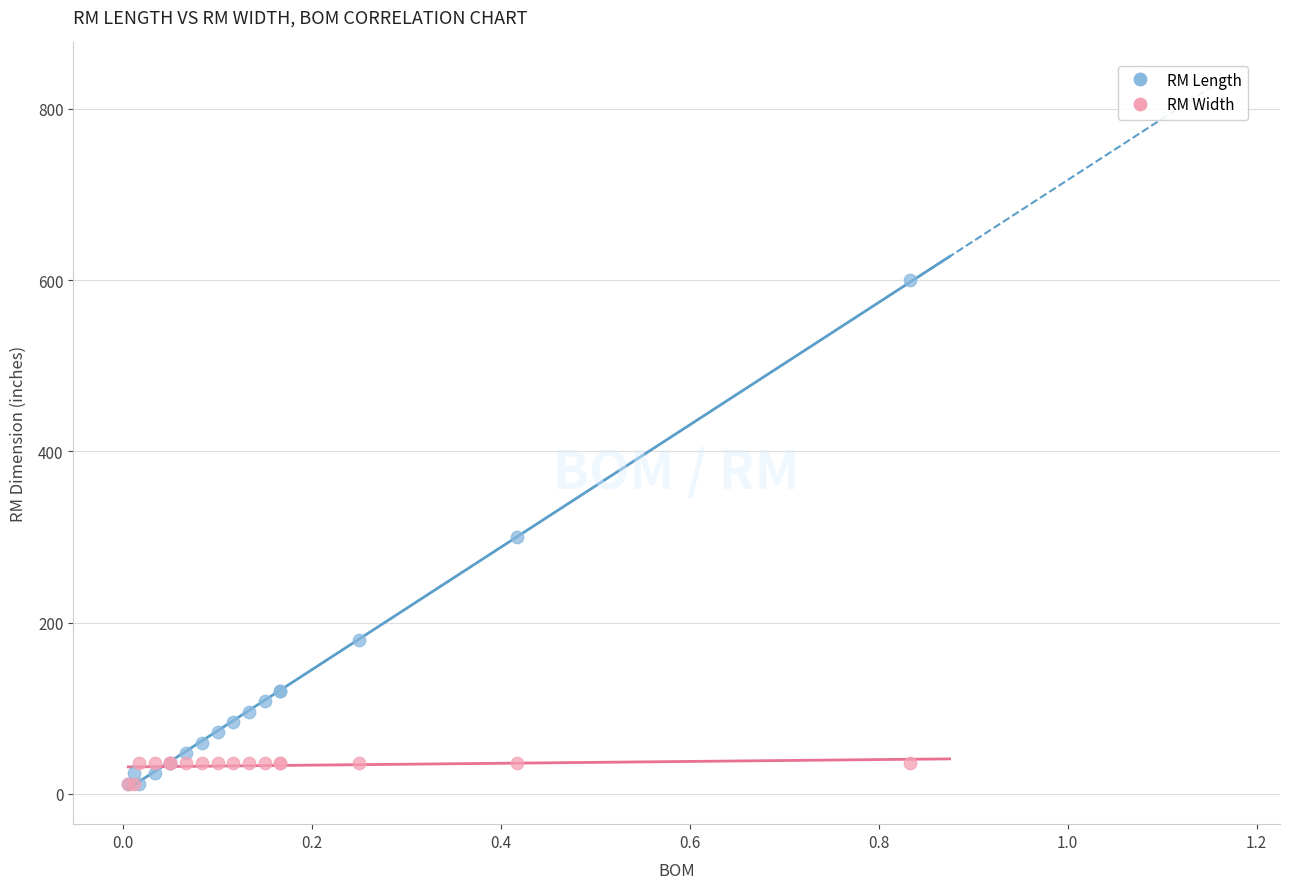

What are all the series names shown in the legend?

RM Length, RM Width